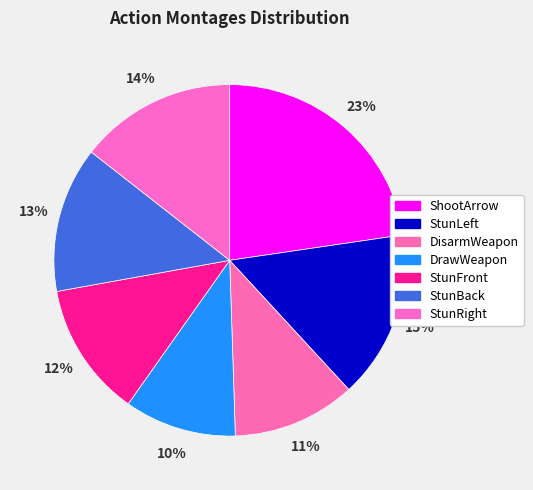

Count the number of slices in the pie.

7